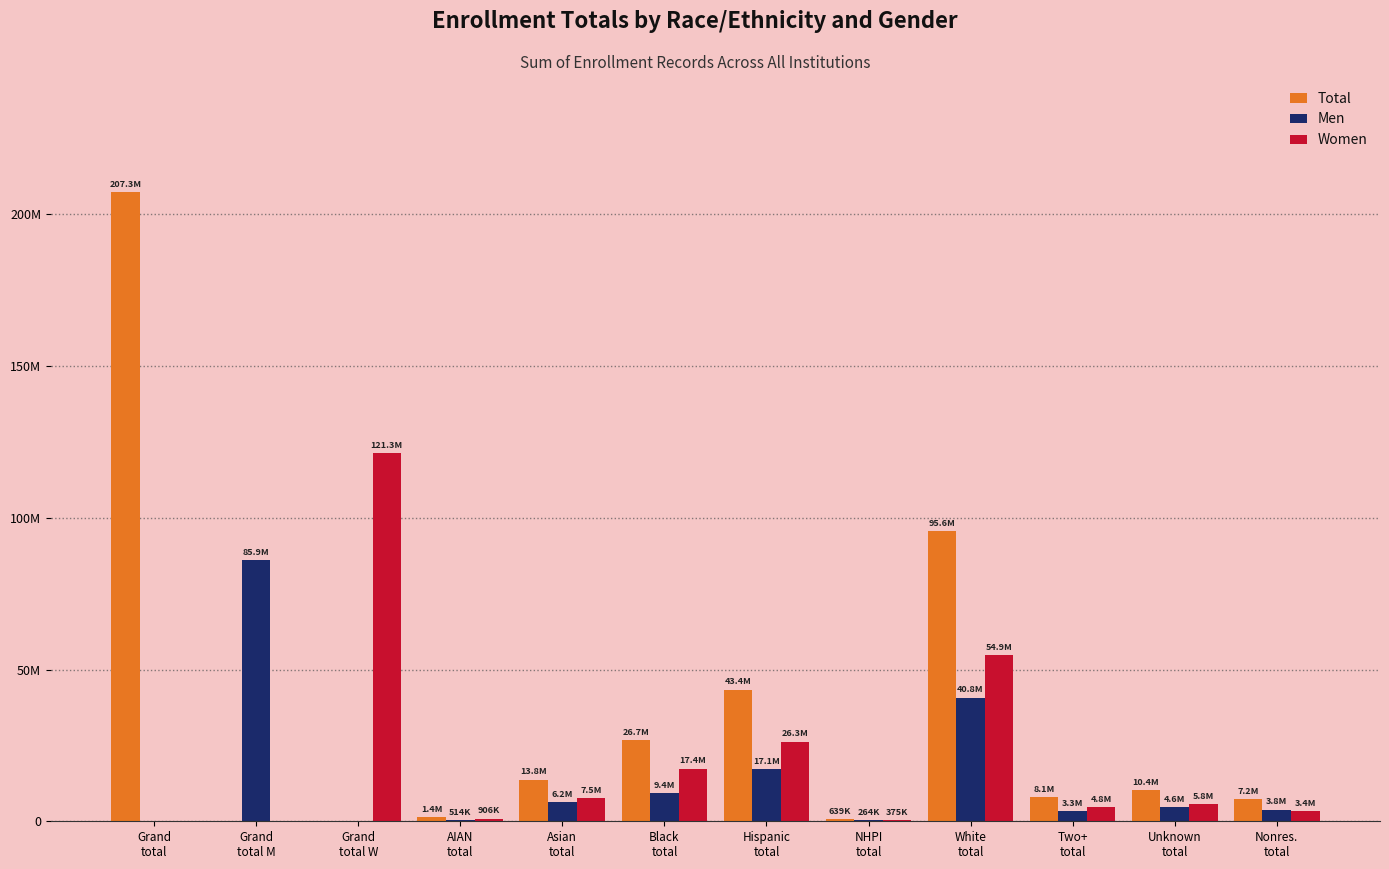

Are the bars horizontal?

No